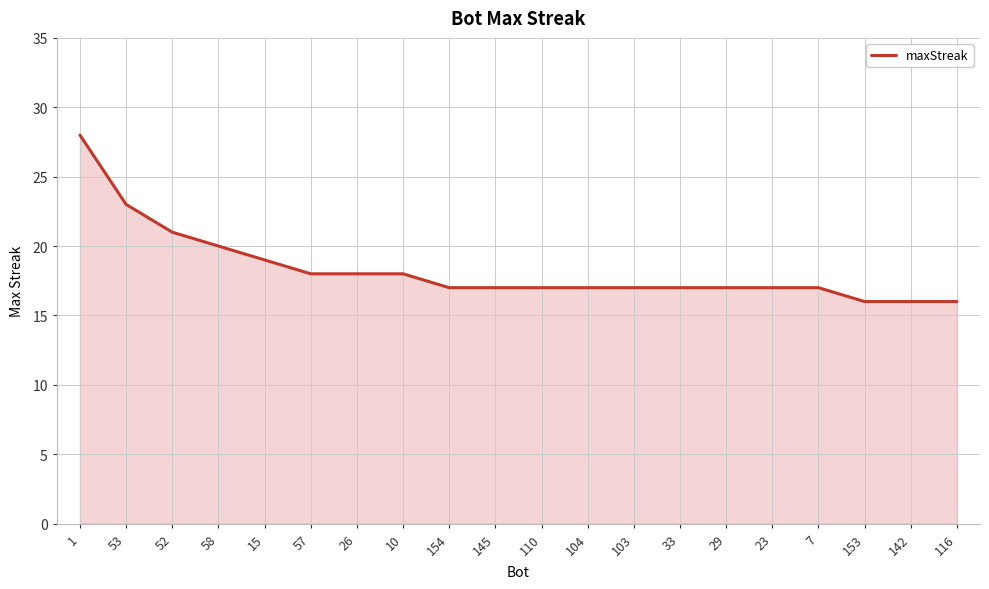

What is the smallest value displayed?

16